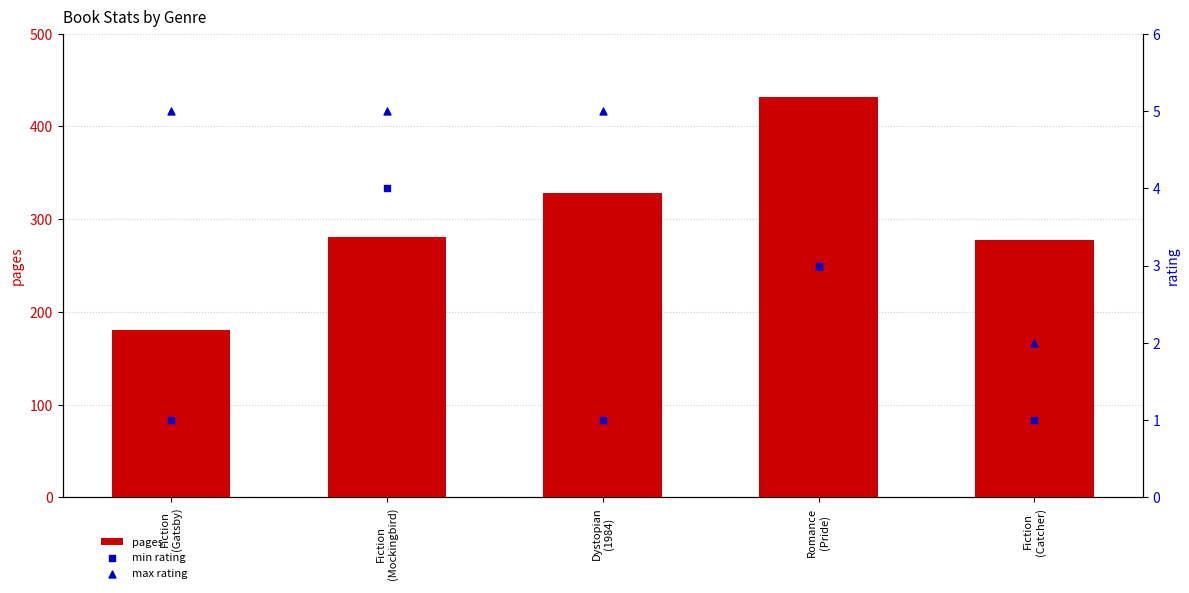

Which series reaches the maximum Y coordinate?

pages